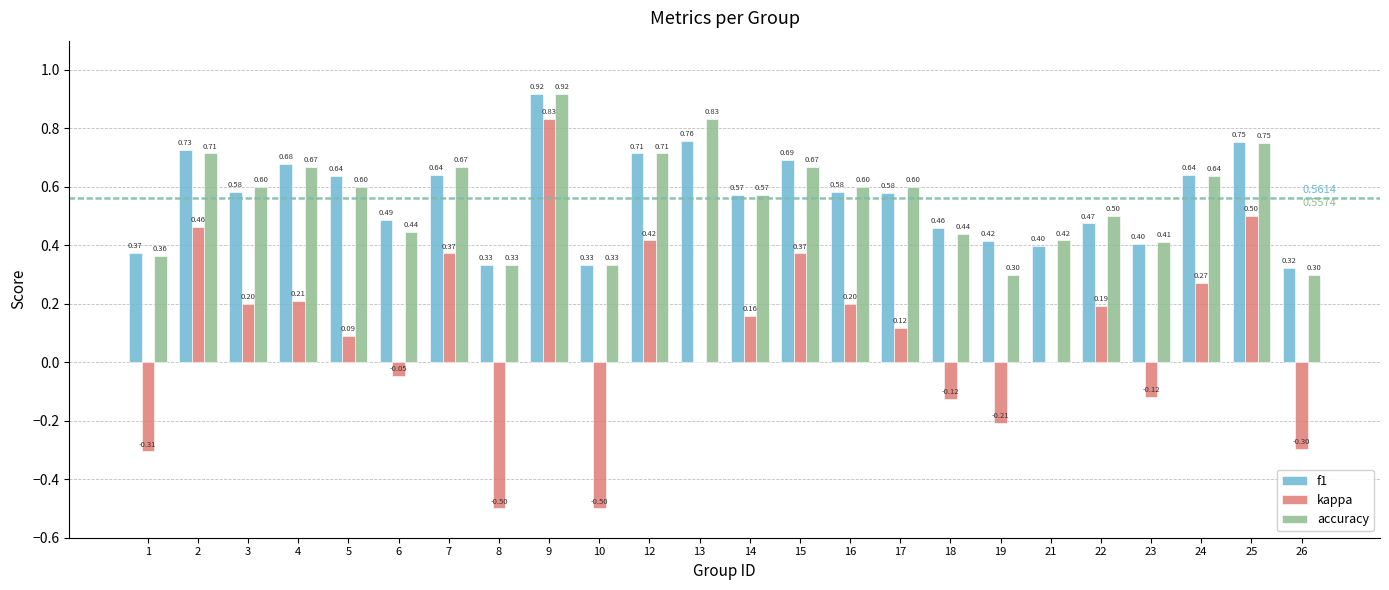

Which series changed the most between 24 and 26?

kappa